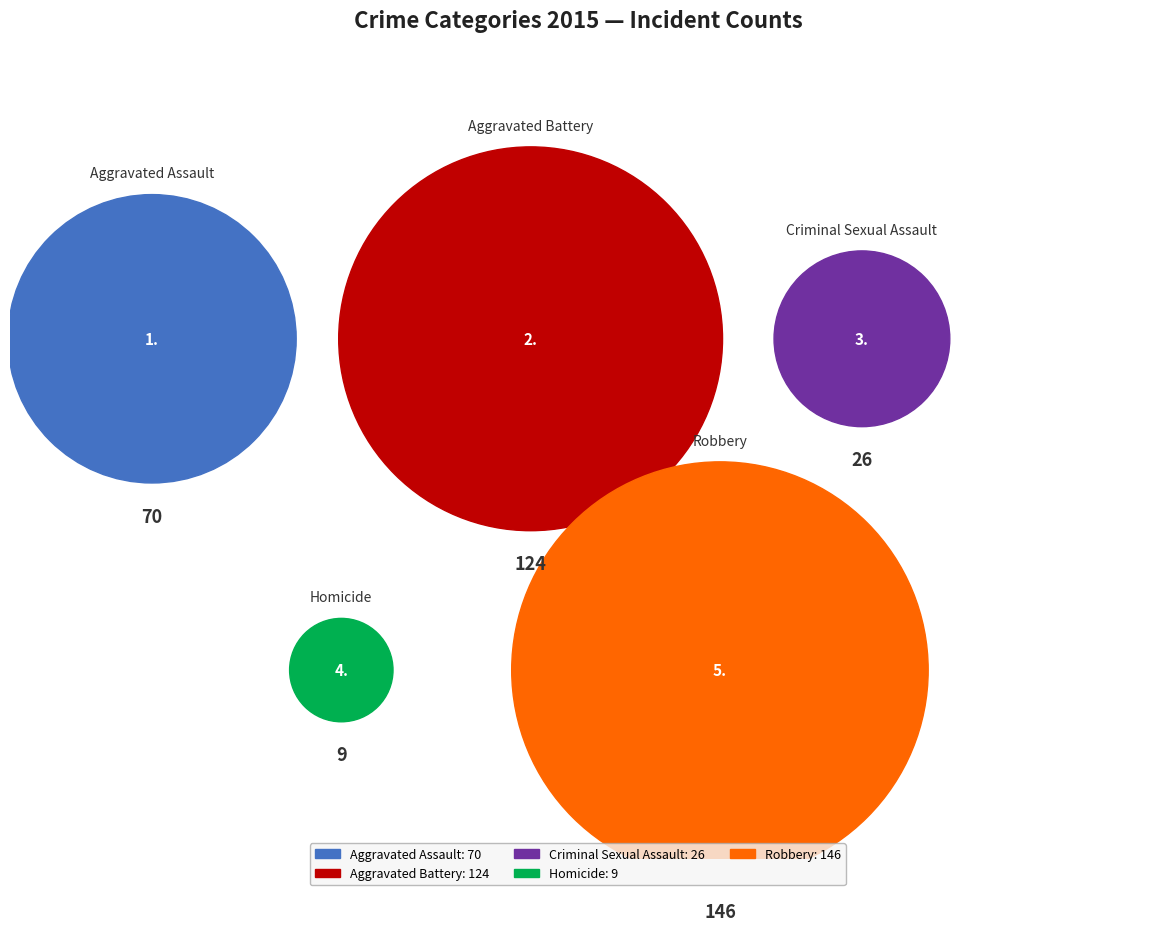

What is the change in value from Aggravated Battery to Robbery?

+22